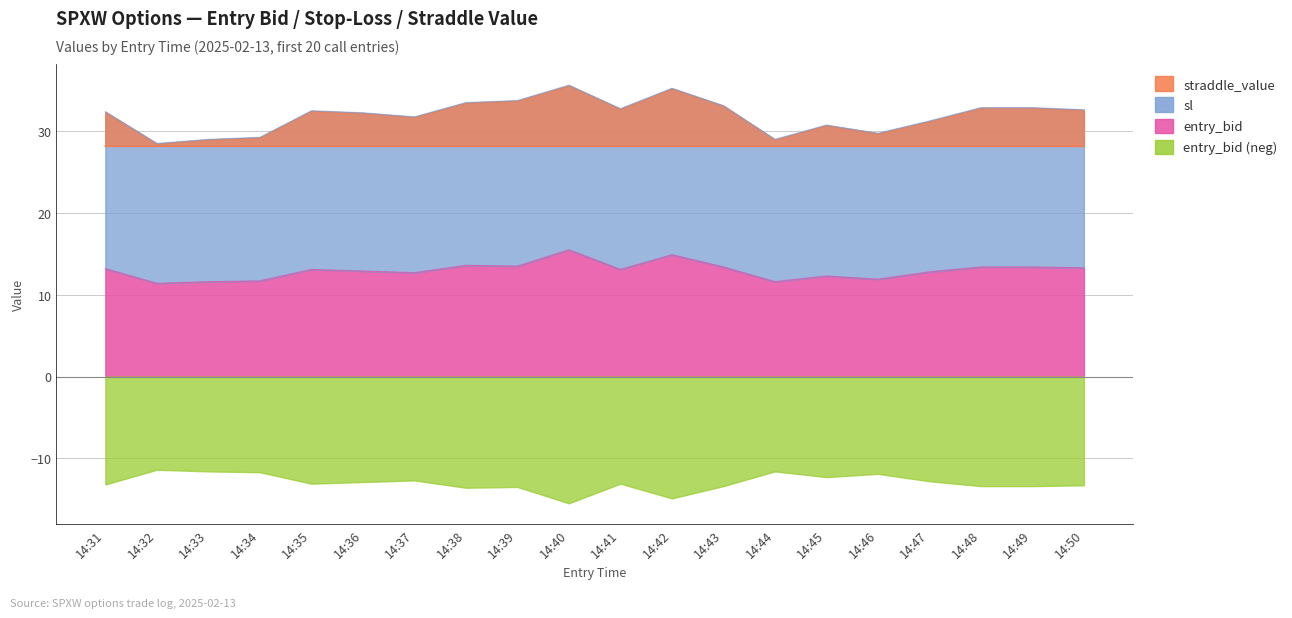

Where does the entry_bid series first go above 13?

14:31